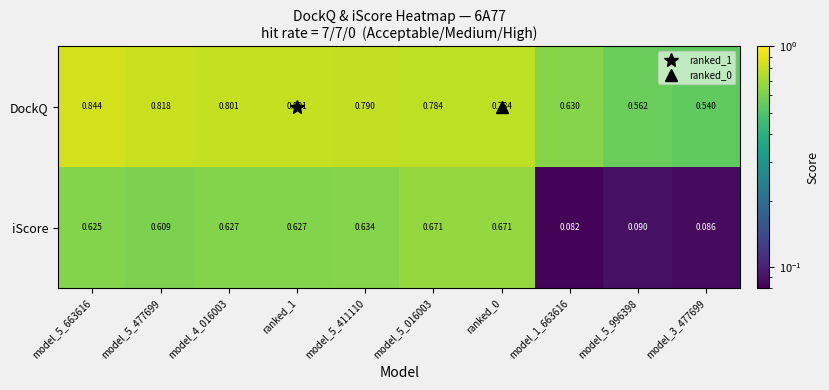

Rank the series at model_1_663616 from highest to lowest value.

DockQ, iScore